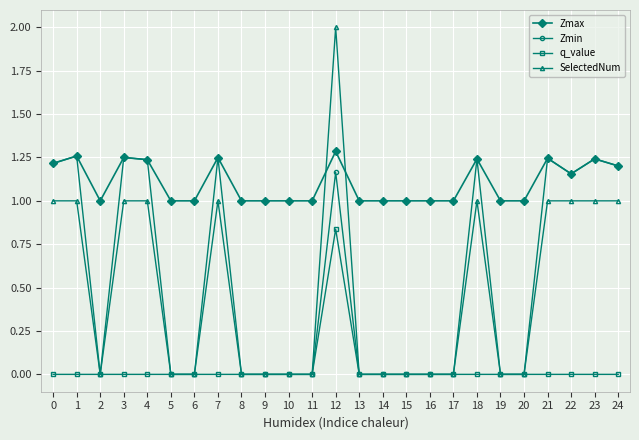

What is the value of the Zmax point at the 21st from the left?

1.0